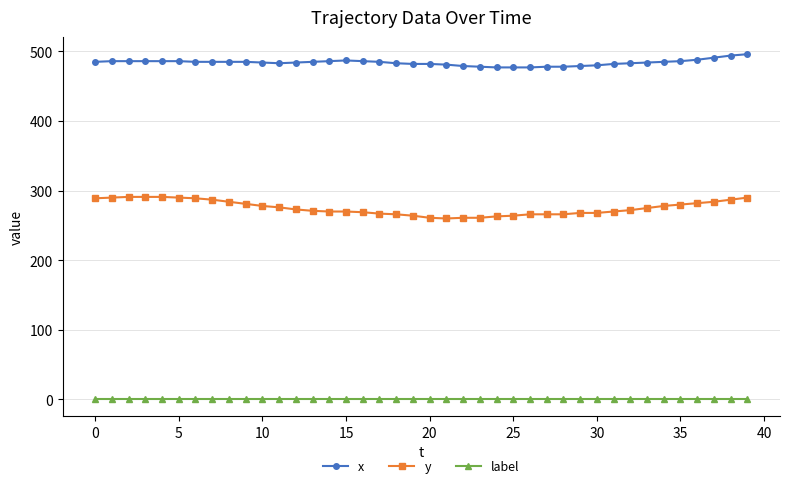

What is the difference between the maximum and minimum values in the x series?

19